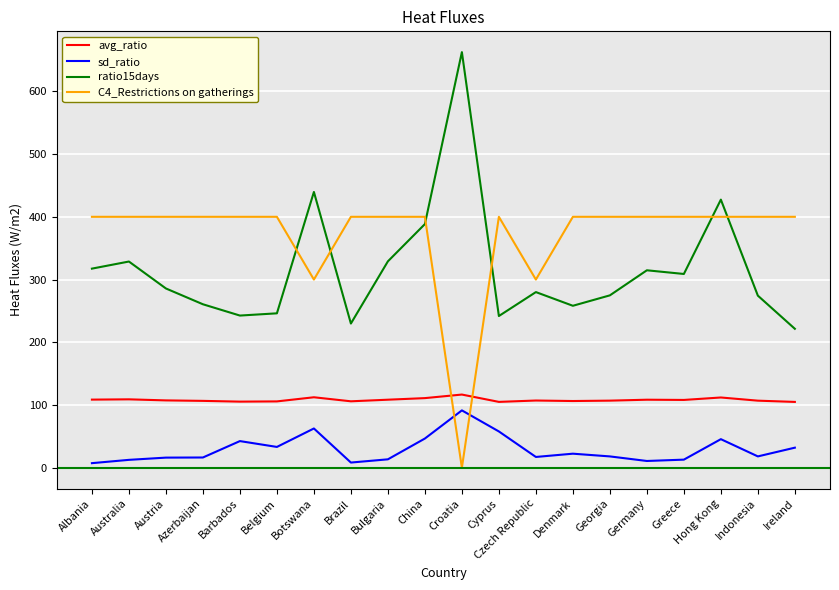

Read the C4_Restrictions on gatherings value at Germany.

400.0